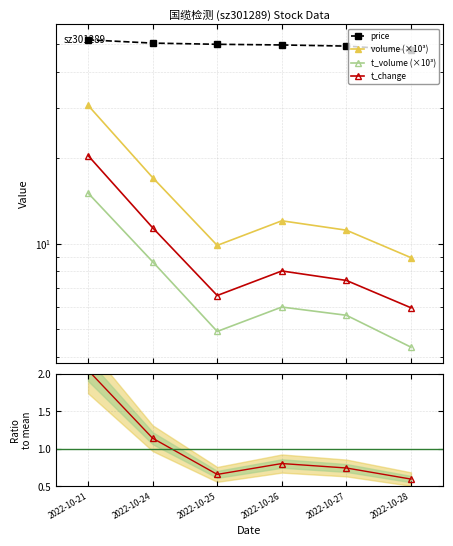

Which category has the highest value across all series?

2022-10-21